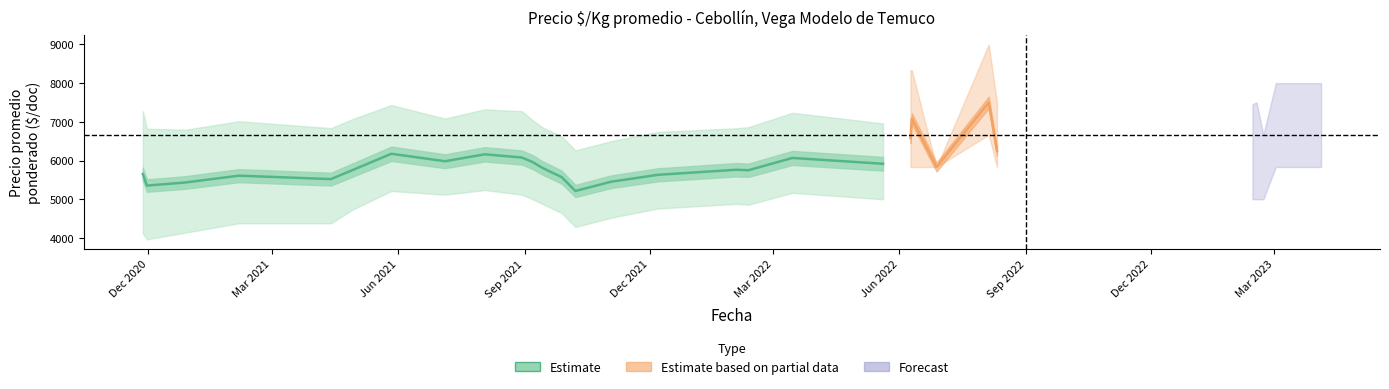

What is the sum of all Precio maximo values?

291000